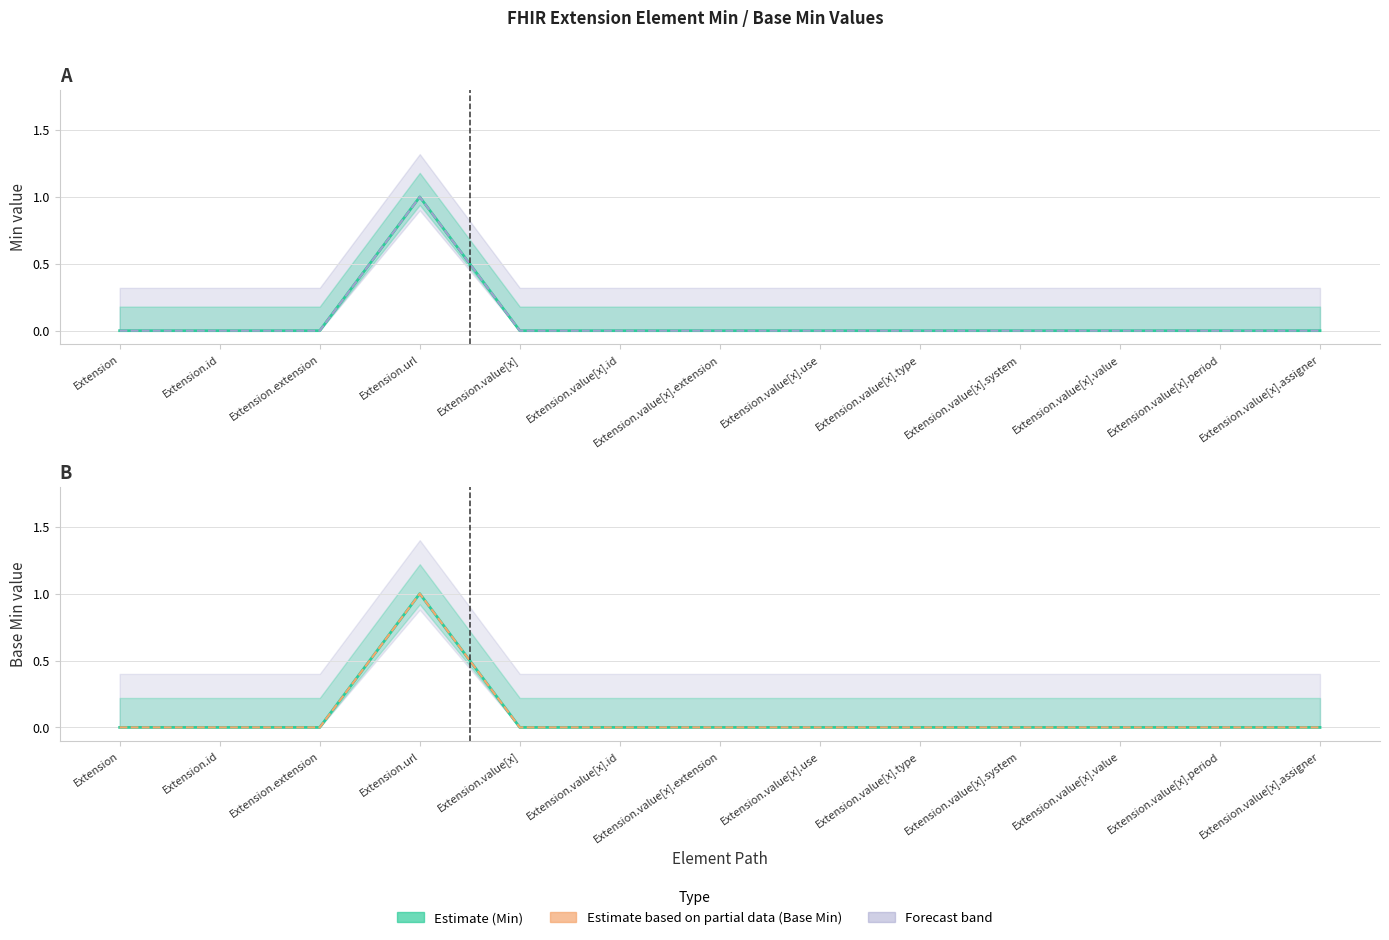

Is it true that Base Min equals 0 at Extension.value[x].system?

True